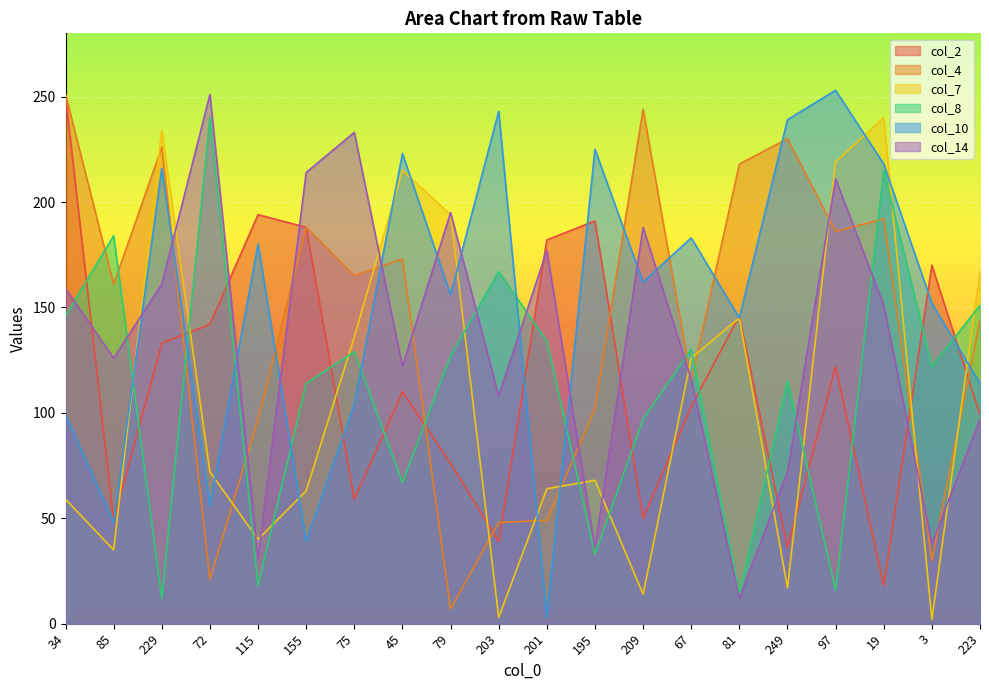

True or false: col_2 has more than 1 points higher than both neighbors.

True